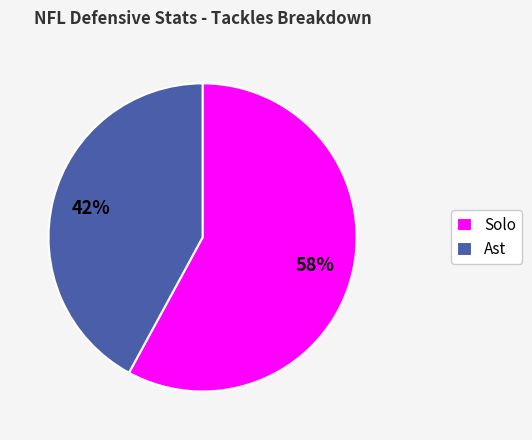

To the nearest percent, what is the combined percentage of Solo and Ast?

100%